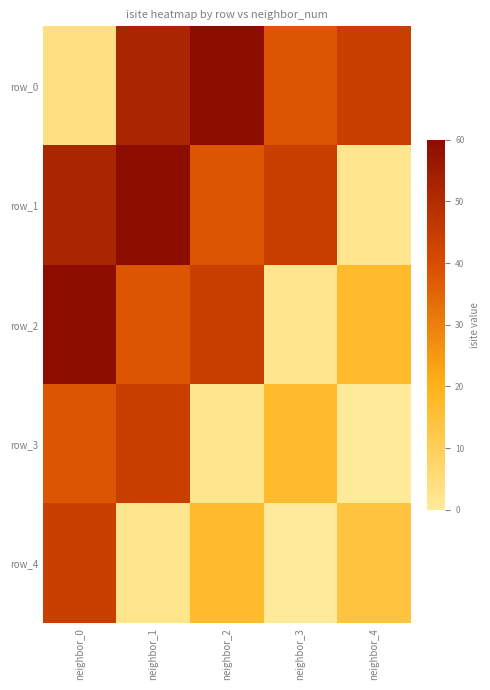

What is the difference between the maximum and minimum values in the row_0 series?

56